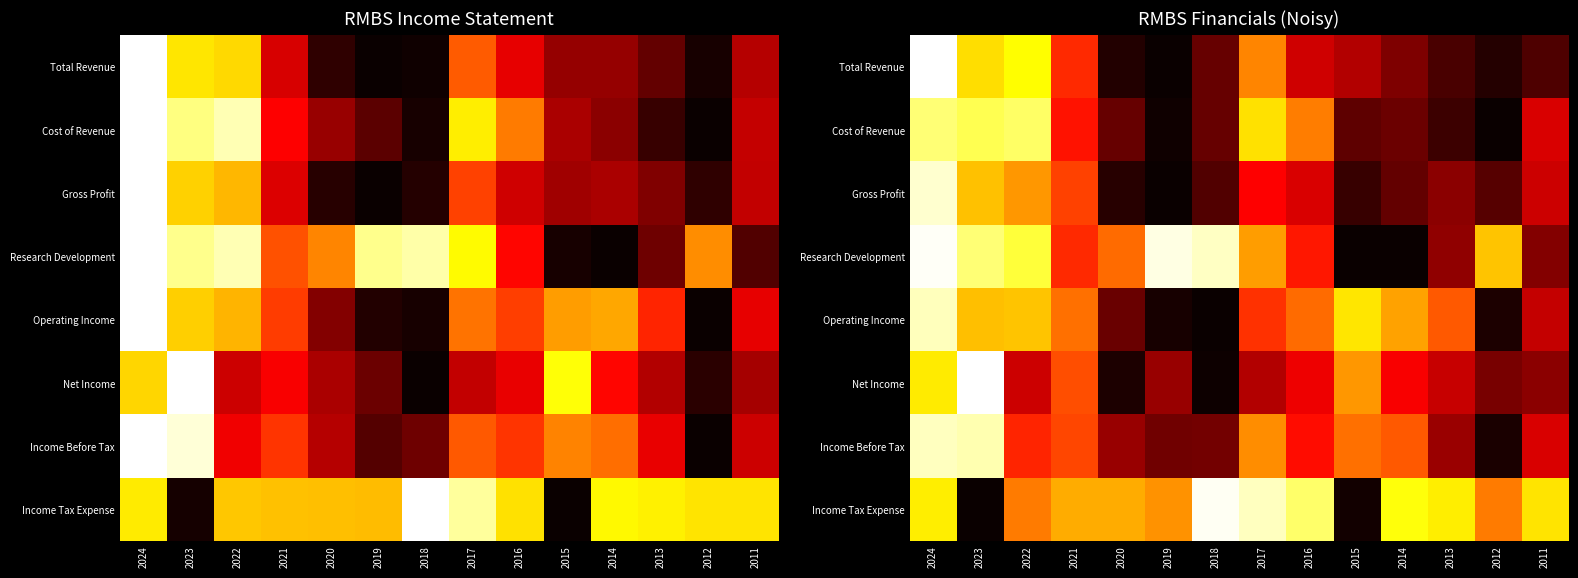

List the labels in order of Research Development value, largest first.

2024, 2019, 2018, 2023, 2022, 2012, 2017, 2020, 2021, 2016, 2013, 2011, 2015, 2014